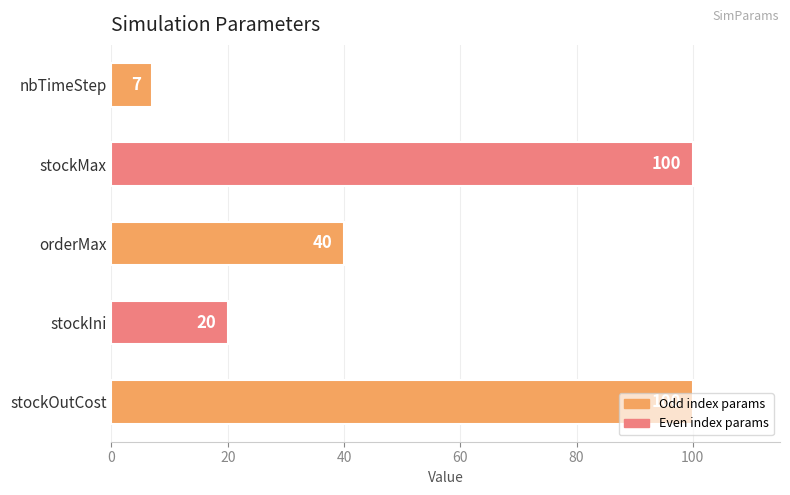

At which category does the chart reach its minimum across all series?

nbTimeStep